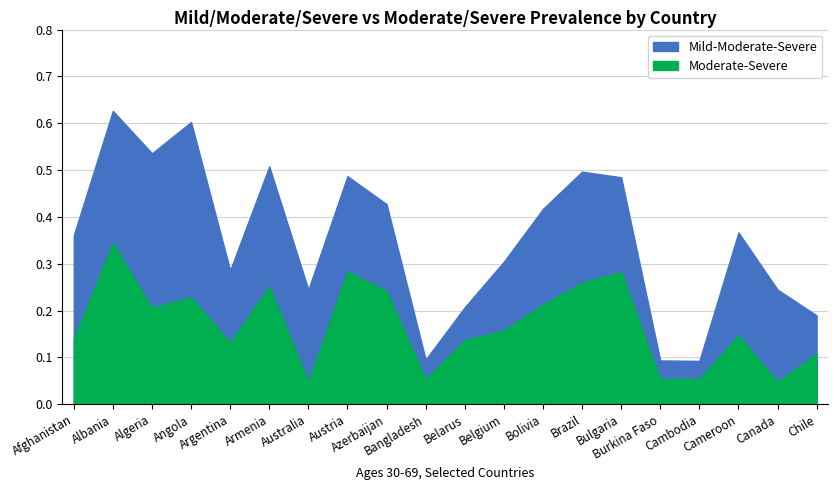

What is the label of the 12th point from the left?

Belgium